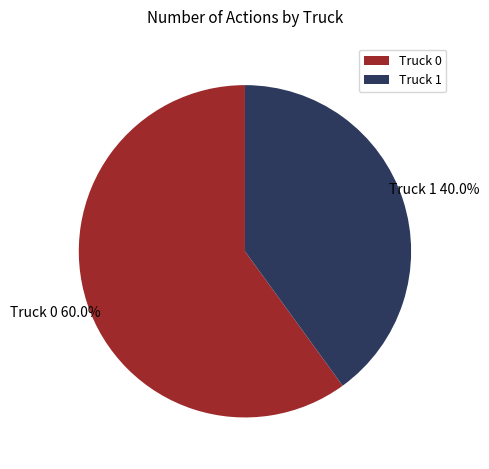

Which slice represents more than half of the pie?

Truck 0